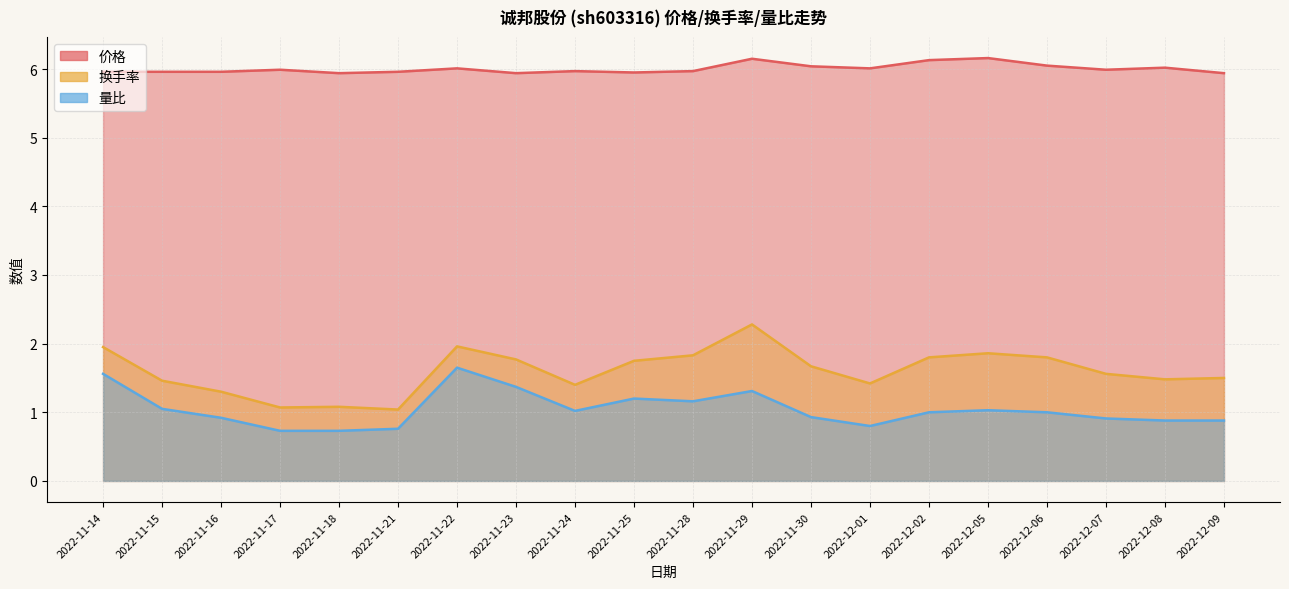

Which series has the largest range (max minus min)?

换手率